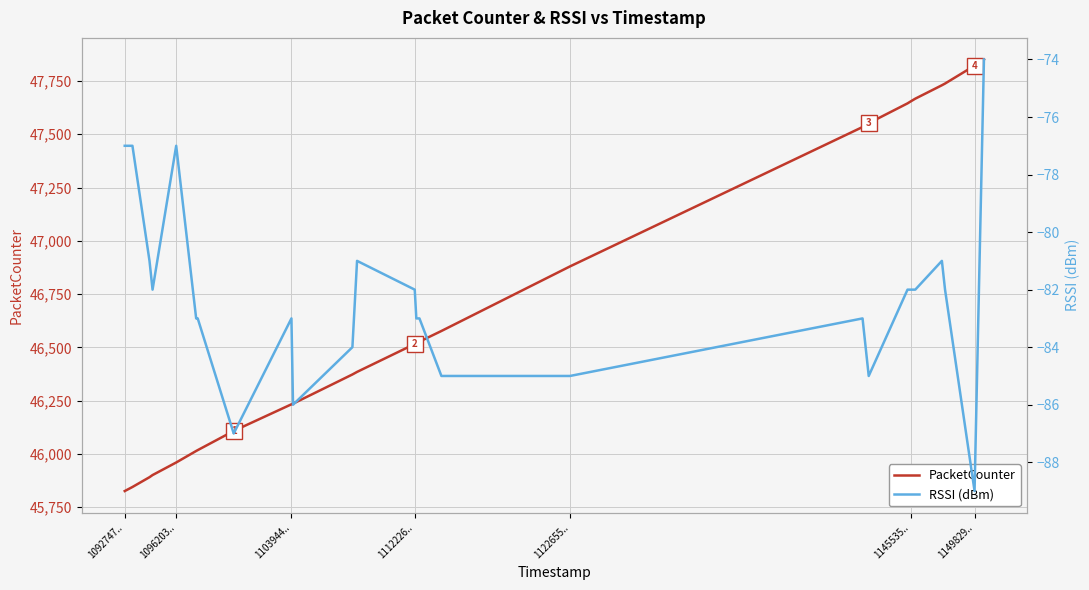

What is the maximum value for PacketCounter?

47851